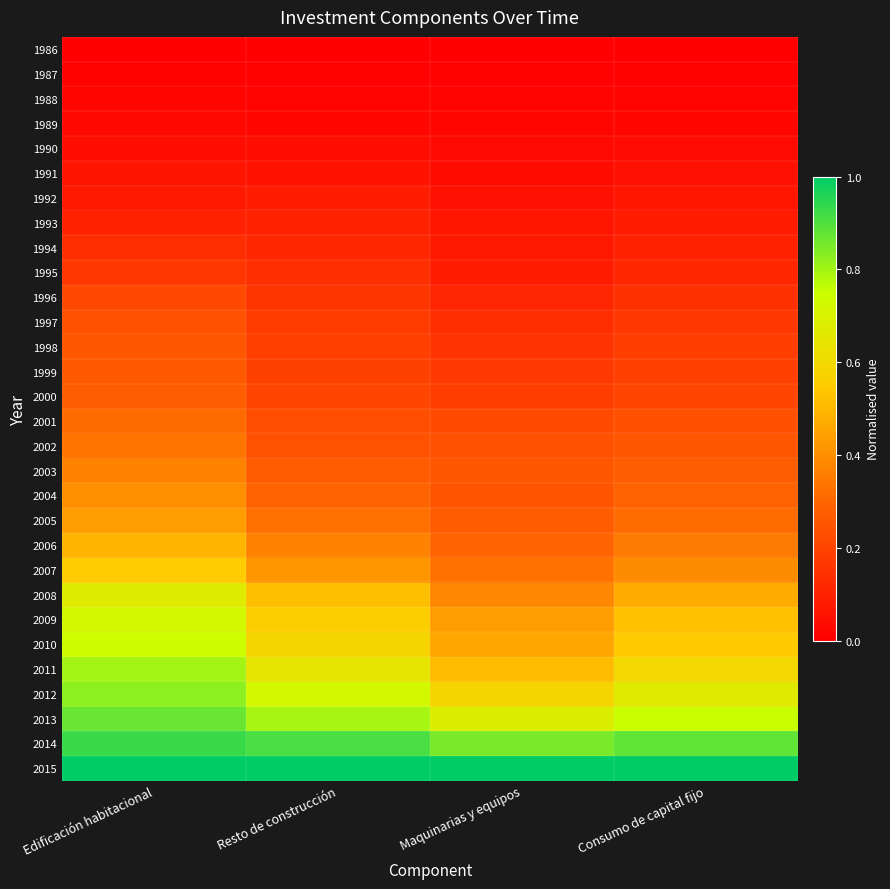

Which has a higher value, Resto de construcción or Consumo de capital fijo?

Resto de construcción